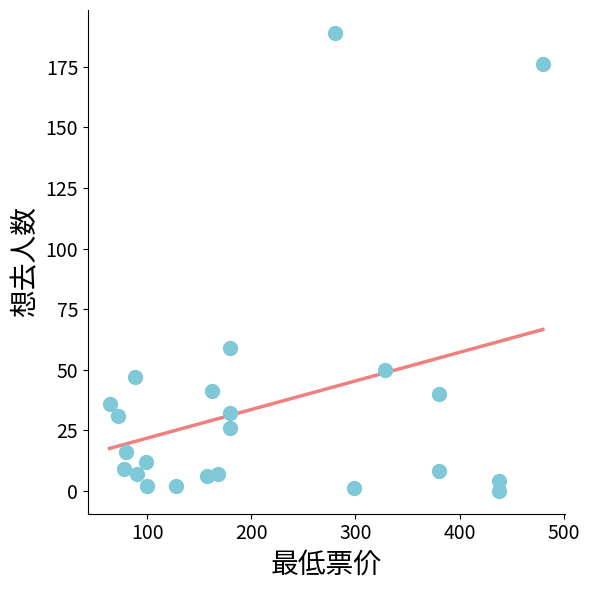

What is the range of Y values (max minus min)?

189